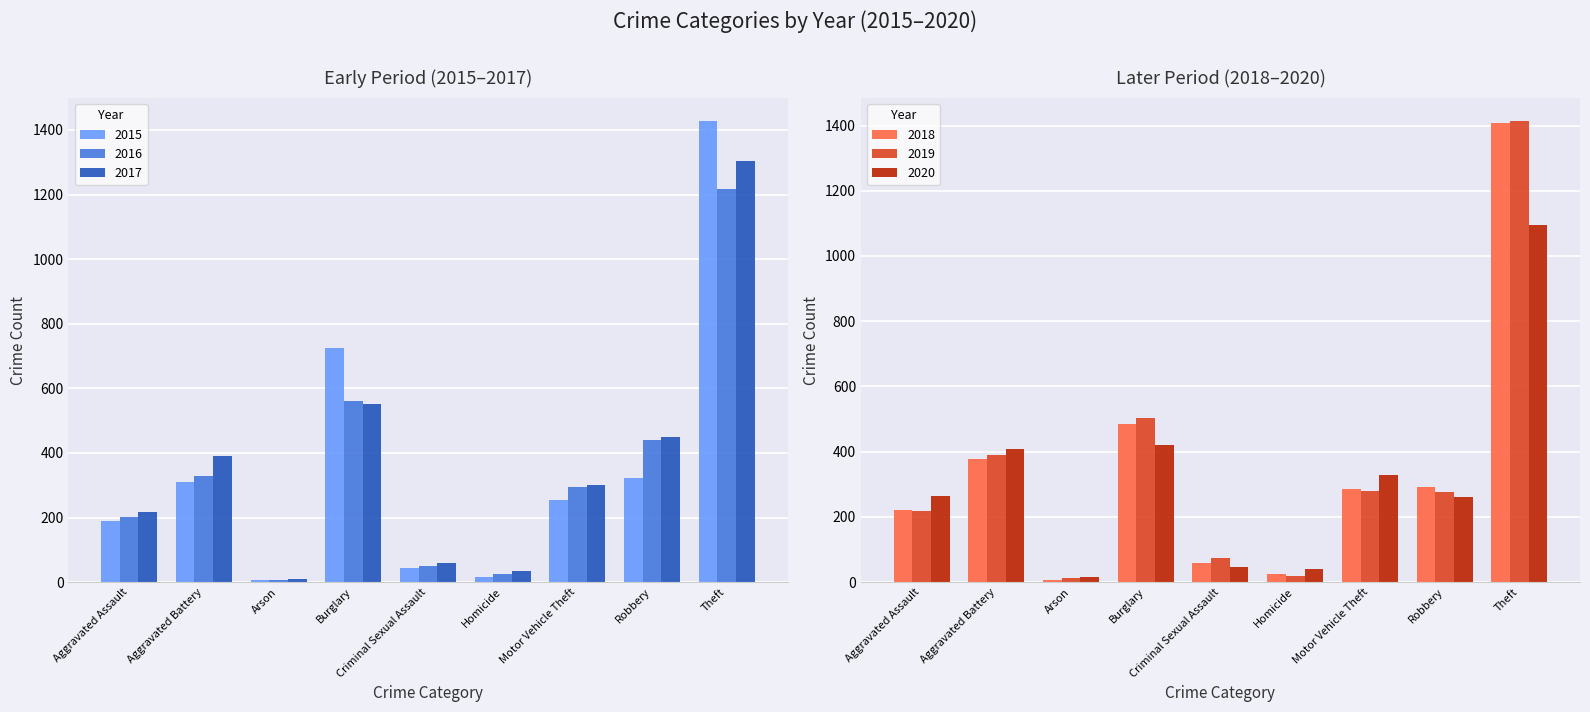

Reading left to right, what are all the values shown in this chart?

2015: Aggravated Assault=189	Aggravated Battery=311	Arson=8	Burglary=724	Criminal Sexual Assault=44	Homicide=15	Motor Vehicle Theft=254	Robbery=322	Theft=1427
2016: Aggravated Assault=201	Aggravated Battery=328	Arson=7	Burglary=561	Criminal Sexual Assault=50	Homicide=24	Motor Vehicle Theft=295	Robbery=440	Theft=1218
2017: Aggravated Assault=217	Aggravated Battery=390	Arson=10	Burglary=552	Criminal Sexual Assault=59	Homicide=33	Motor Vehicle Theft=301	Robbery=450	Theft=1303
2018: Aggravated Assault=221	Aggravated Battery=376	Arson=7	Burglary=484	Criminal Sexual Assault=59	Homicide=25	Motor Vehicle Theft=287	Robbery=293	Theft=1408
2019: Aggravated Assault=217	Aggravated Battery=391	Arson=12	Burglary=502	Criminal Sexual Assault=75	Homicide=20	Motor Vehicle Theft=280	Robbery=275	Theft=1413
2020: Aggravated Assault=263	Aggravated Battery=408	Arson=17	Burglary=419	Criminal Sexual Assault=46	Homicide=40	Motor Vehicle Theft=328	Robbery=261	Theft=1096